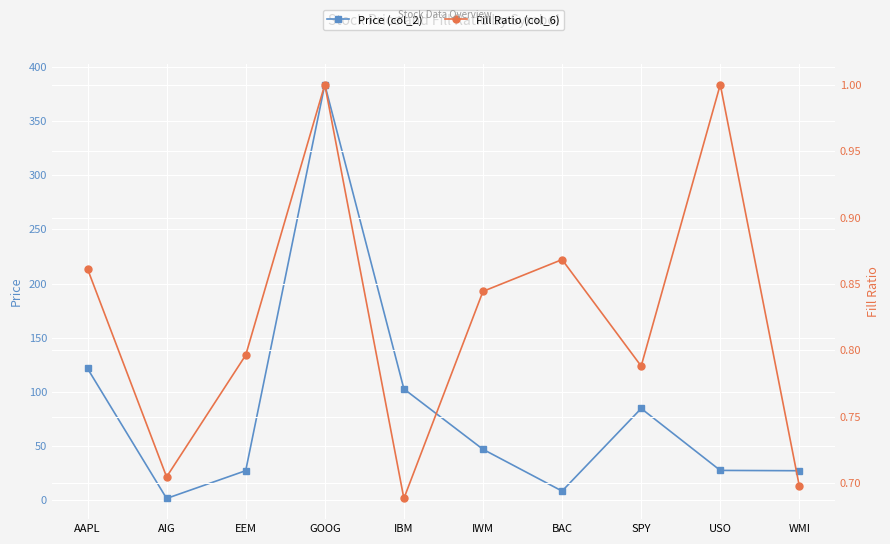

Rank the series by their maximum value, from highest to lowest.

Price (col_2), Fill Ratio (col_6)